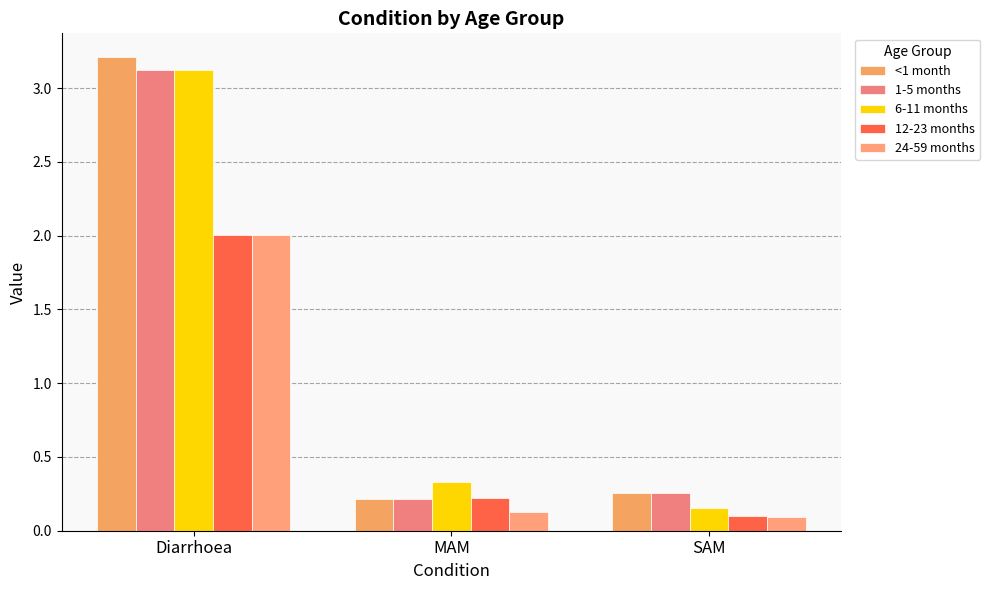

Which series has the largest total across all categories?

<1 month